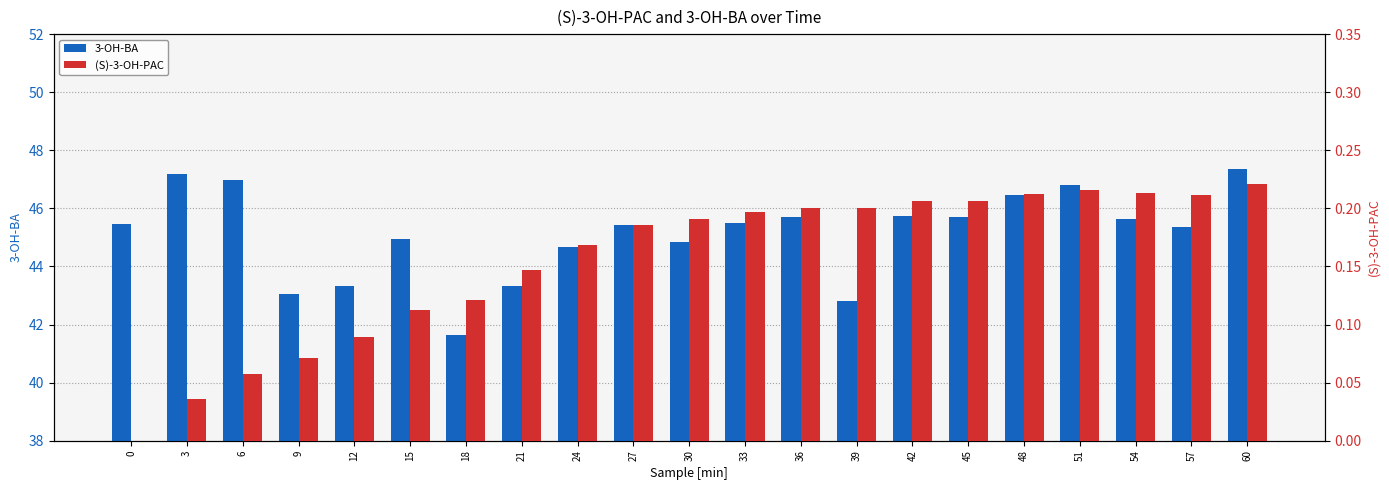

At which category is the sum across all series the highest?

60